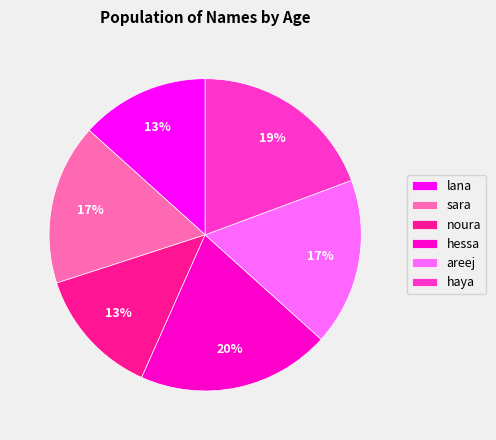

What percentage is the lana slice, to the nearest percent?

13%